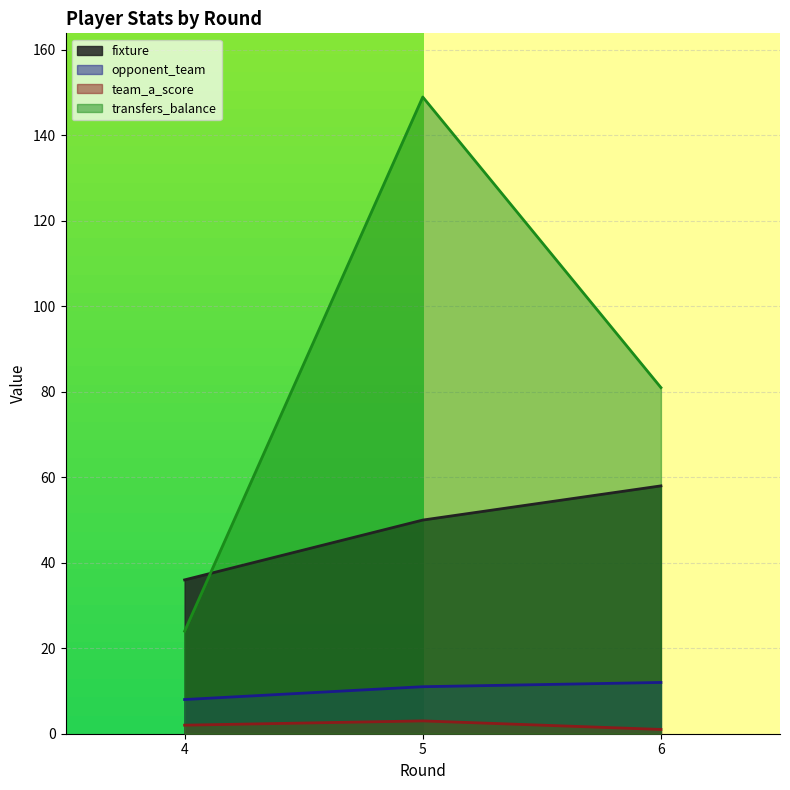

At 0, list the series in order from smallest to largest.

team_a_score, opponent_team, transfers_balance, fixture